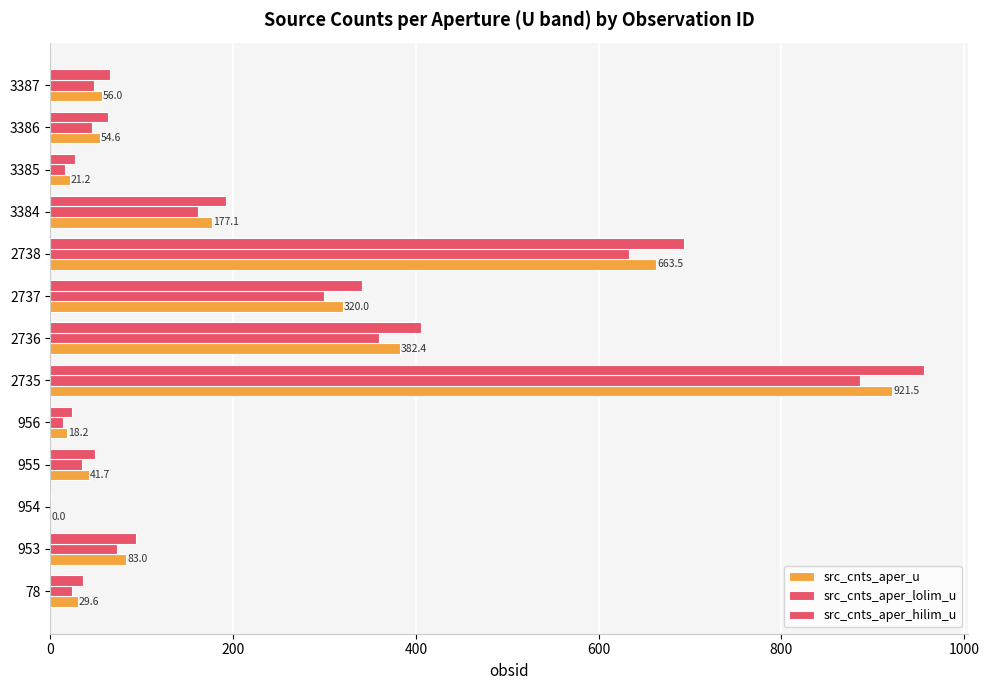

What is the maximum value shown in the chart?

956.7